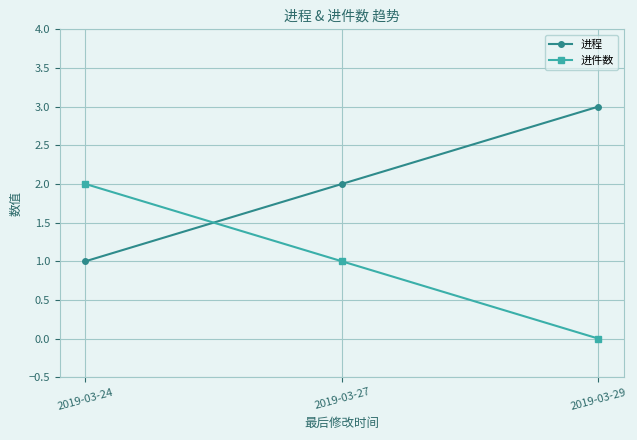

What is the difference between the highest and lowest values at 2019-03-29?

3